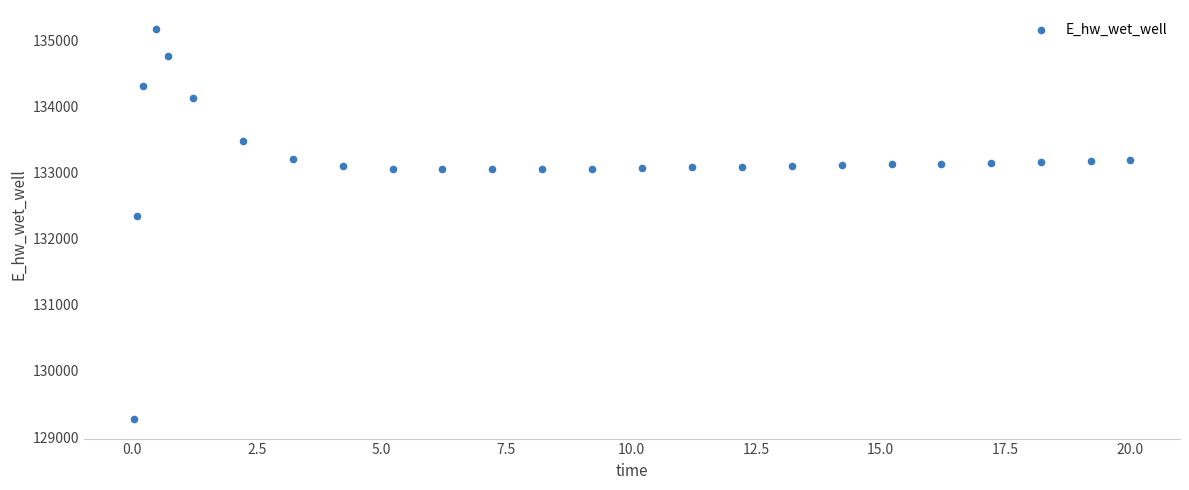

What is the range of X values (max minus min)?

20.0